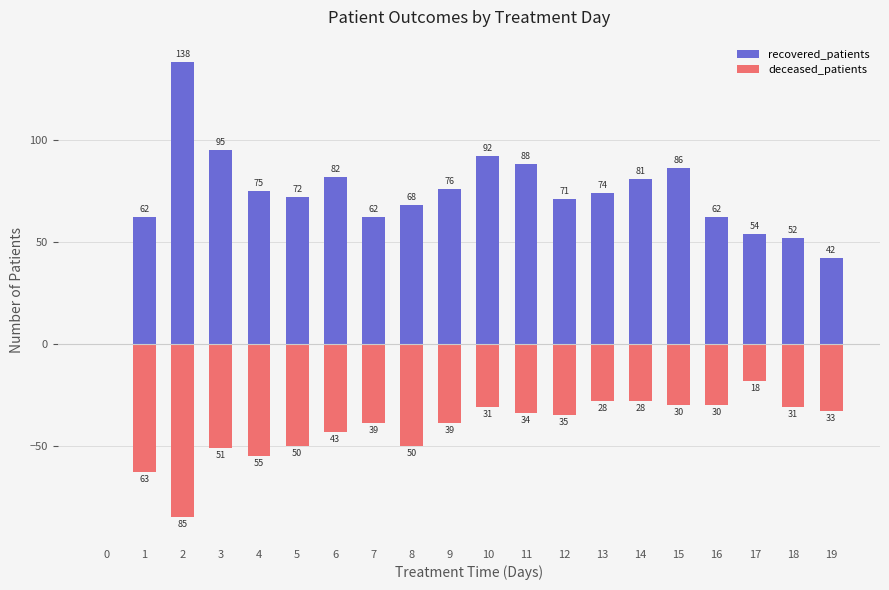

At which category does the chart reach its minimum across all series?

2